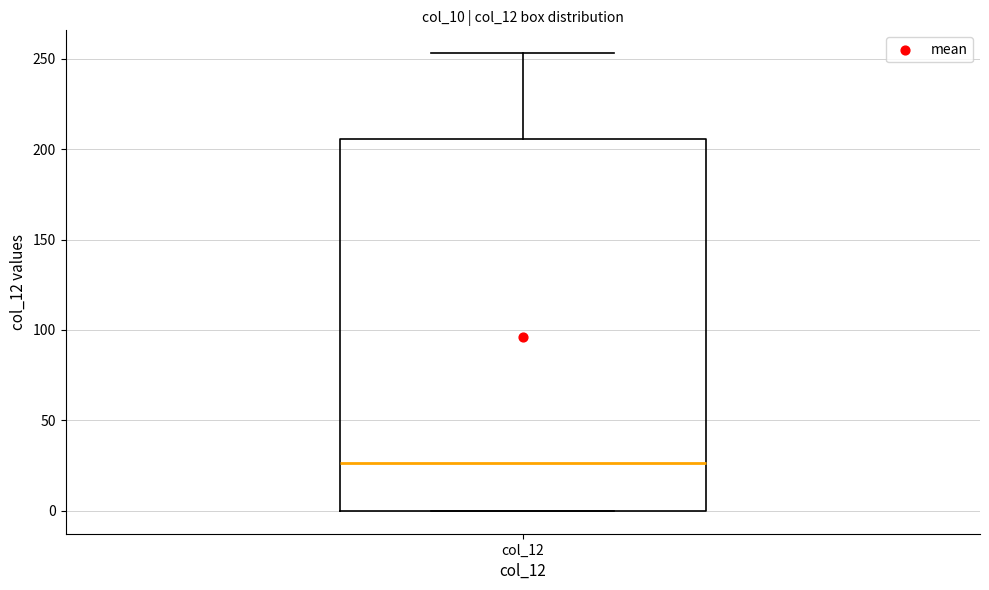

Read this box plot against the y-axis: the position of the median line, the range covered by the box, and the ends of both whiskers. The values are not printed on the chart, so give them approximately, as read against the axis.

median 25, box 0 to 205, whiskers 0 to 255